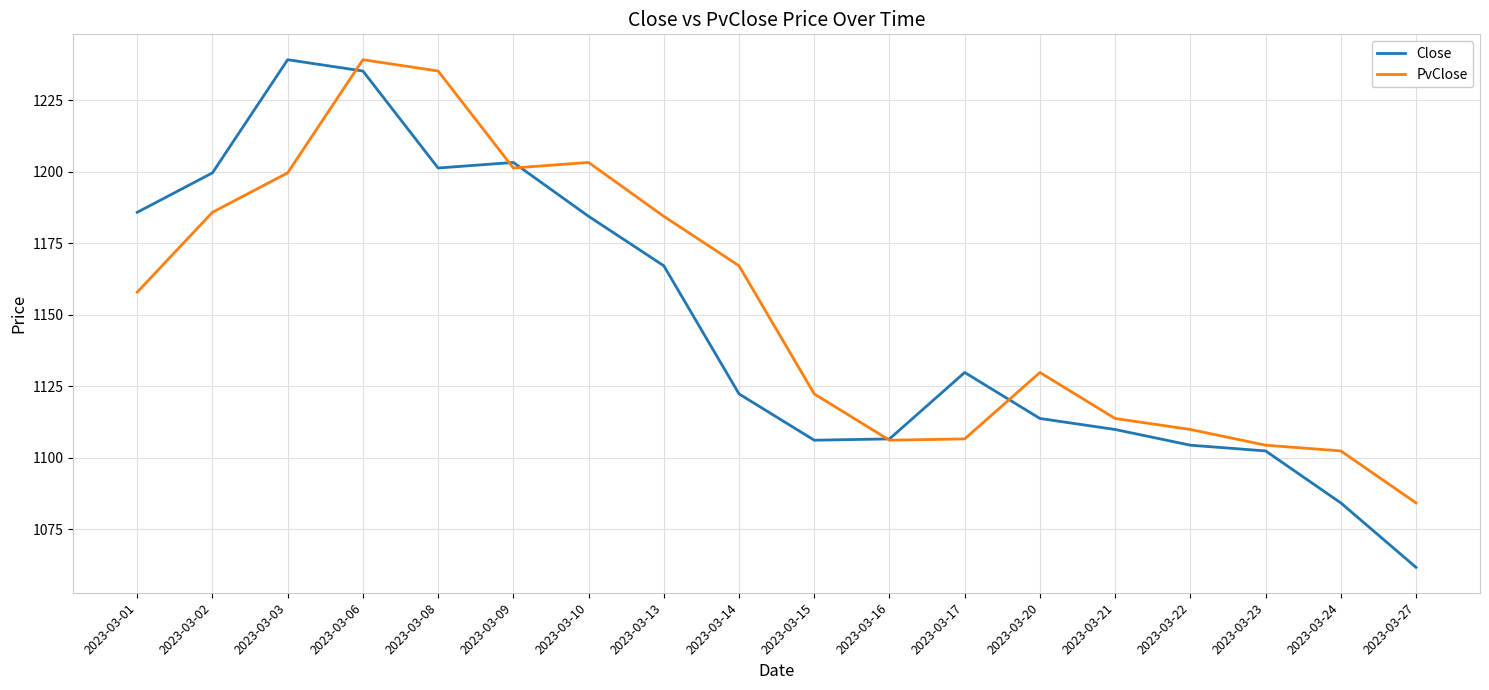

At 2023-03-23, list the series in order from smallest to largest.

Close, PvClose